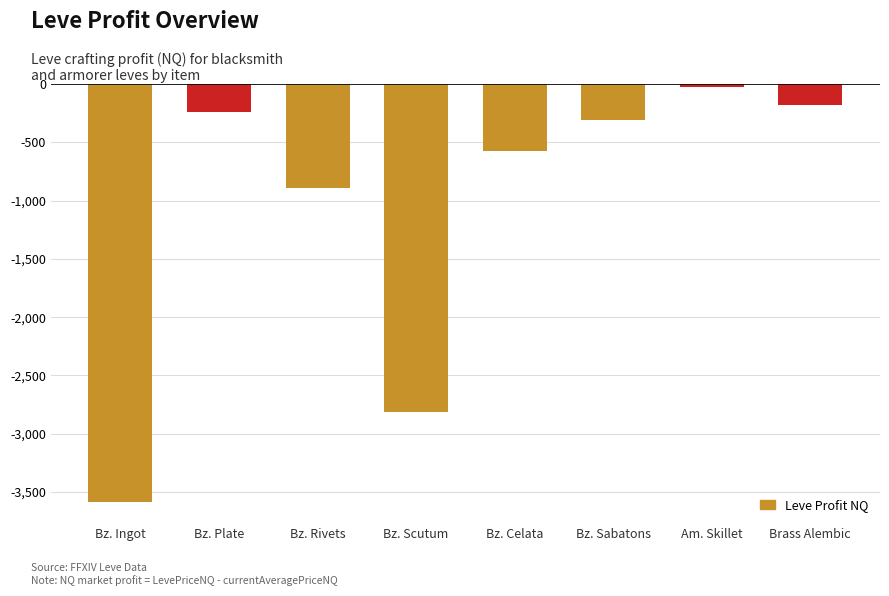

Reading left to right, what are all the values shown in this chart?

-3587.0	-238.2	-888.0	-2817.0	-575.0	-313.0	-27.0	-178.0